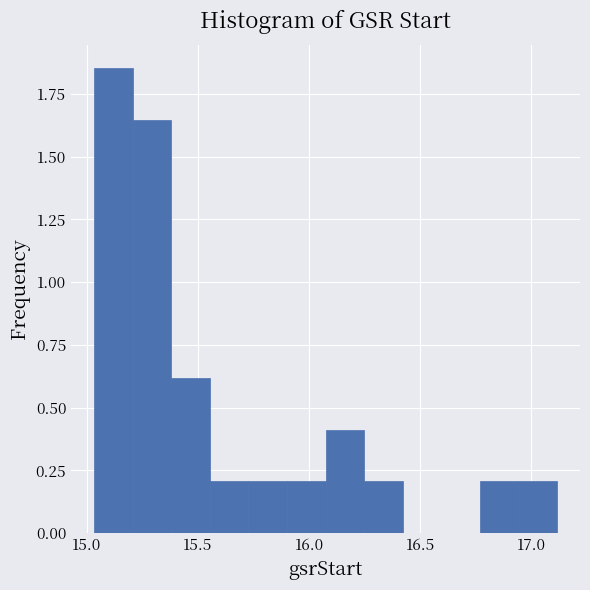

Around what value on the x-axis is the tallest bar? Give the approximate position of its centre, as read against the axis.

15.10